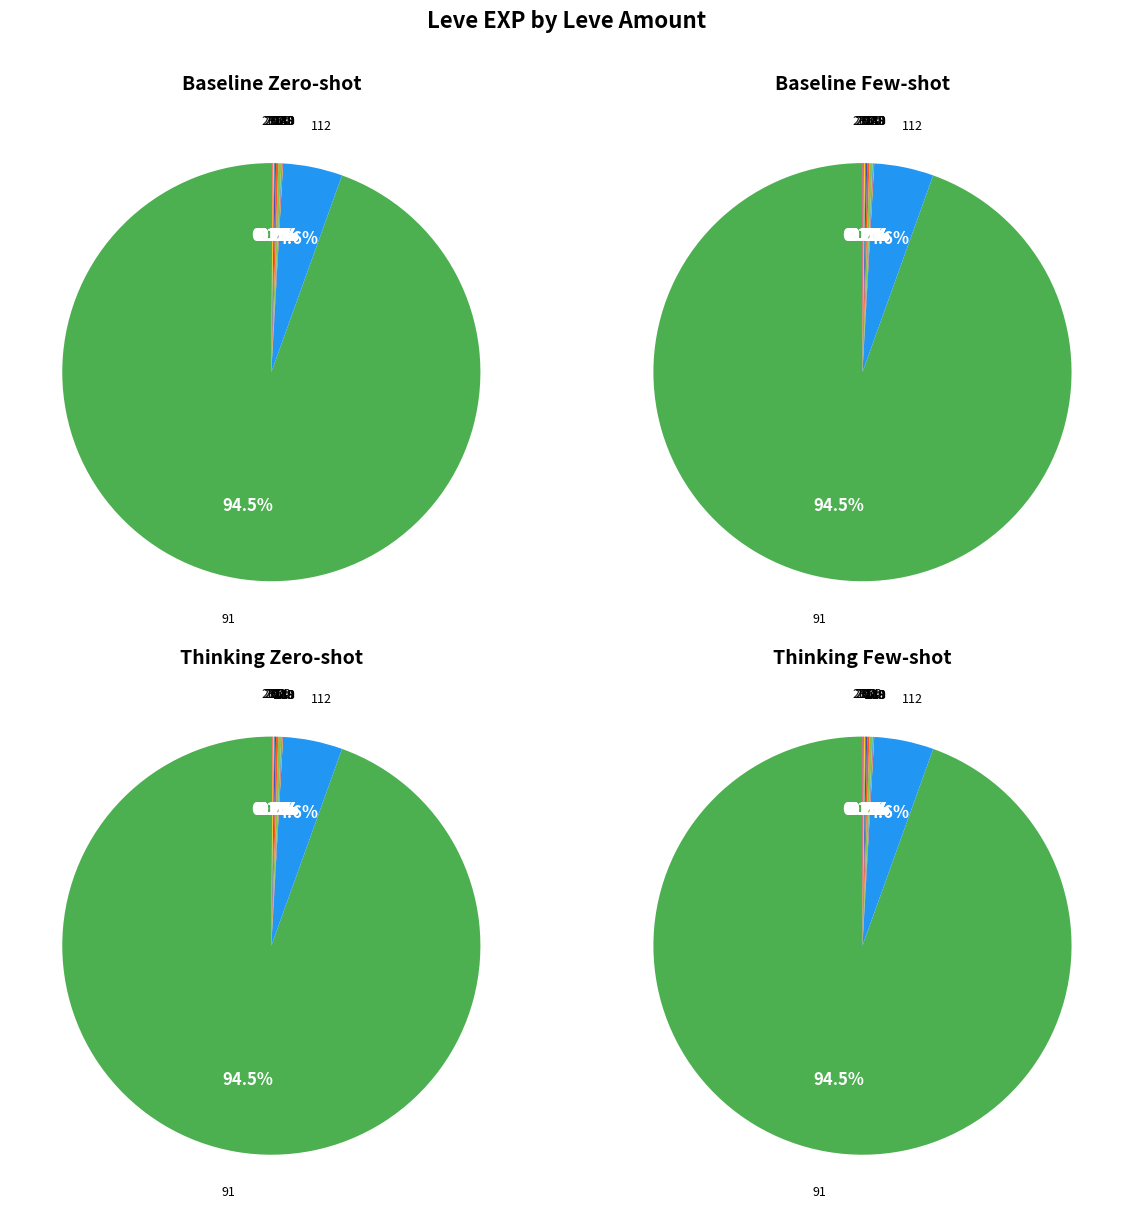

Is Leve Amount: 139 the majority of the pie?

No